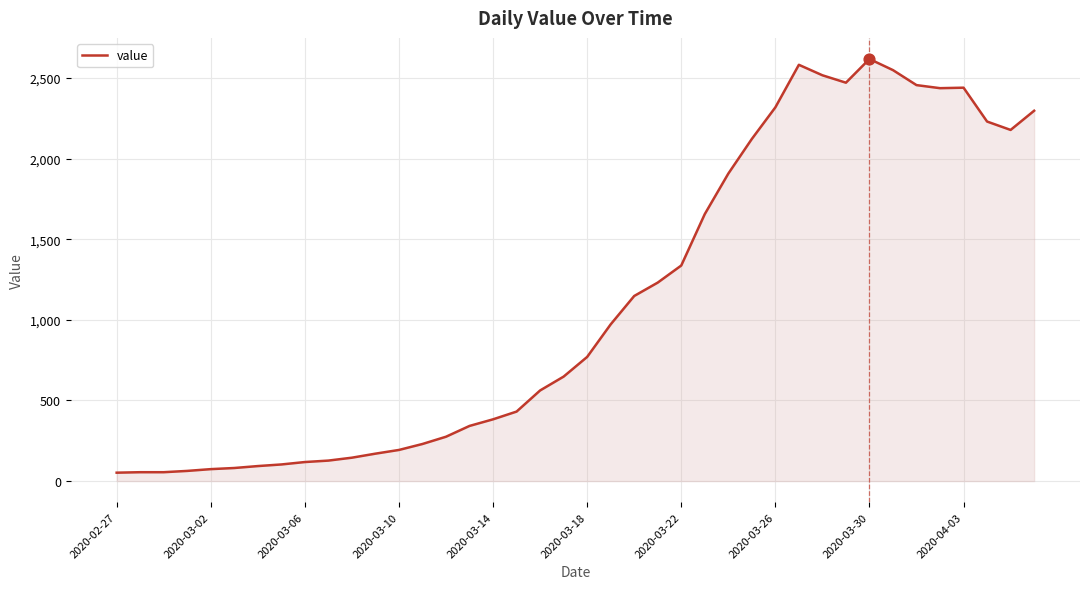

What is the greatest value displayed?

2618